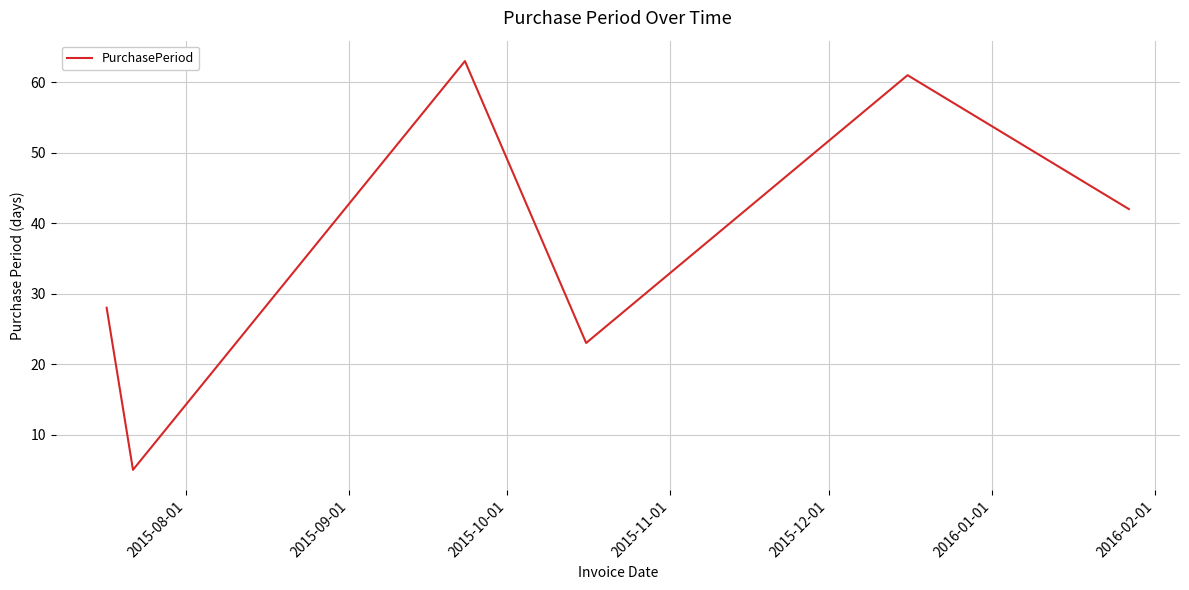

True or false: there are more than 0 points higher than both neighbors.

True